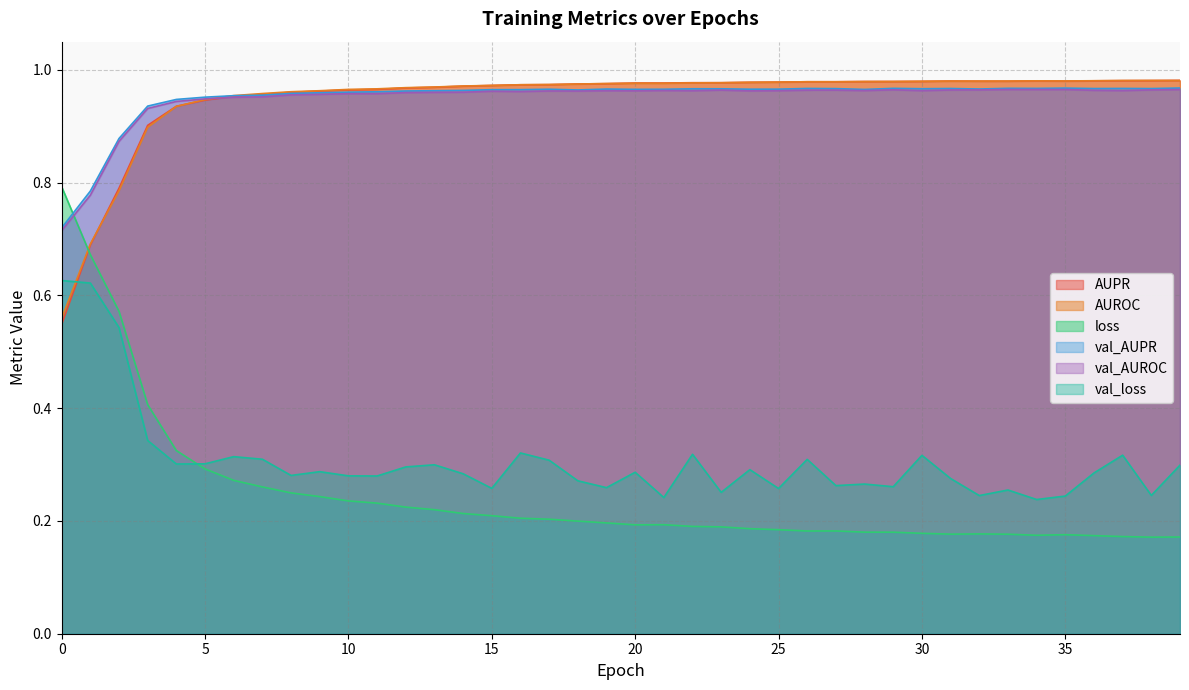

What is the difference between the maximum and second lowest values in the val_loss series?

0.4